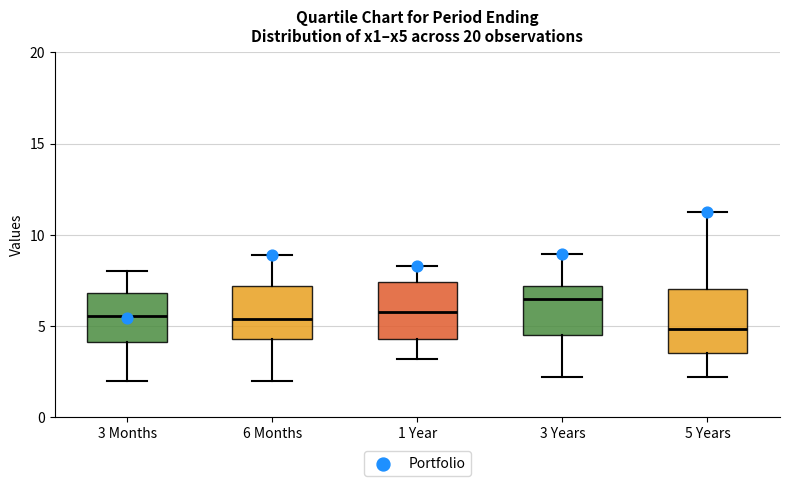

Reading left to right, transcribe this box plot: for each box, give where its median line is, the range the box spans, and where its two whiskers end, as read against the y-axis. The values are not printed on the chart, so give them approximately, as read against the axis.

3 Months: median 5.5, box 4.0 to 7.0, whiskers 2.0 to 8.0
6 Months: median 5.5, box 4.5 to 7.0, whiskers 2.0 to 9.0
1 Year: median 5.5, box 4.5 to 7.5, whiskers 3.0 to 8.5
3 Years: median 6.5, box 4.5 to 7.0, whiskers 2.0 to 9.0
5 Years: median 5.0, box 3.5 to 7.0, whiskers 2.0 to 11.5